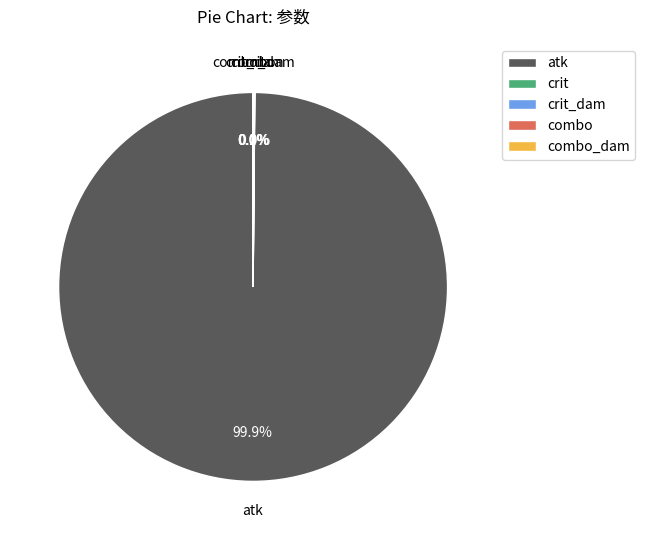

Does atk account for over 50% of the chart?

Yes